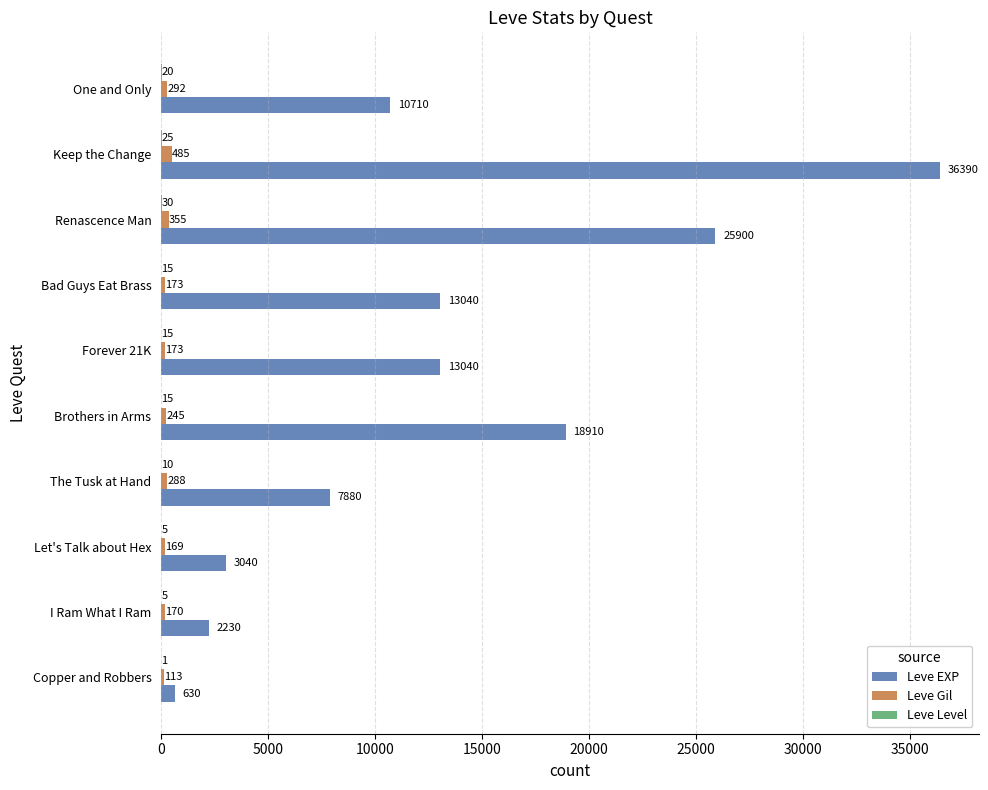

What is the sum of the Leve EXP values at Keep the Change and Renascence Man?

62290